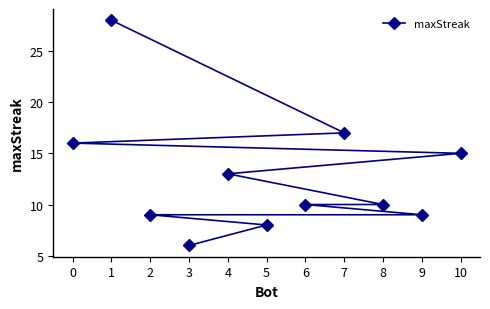

What is the difference between the maximum and minimum values?

22